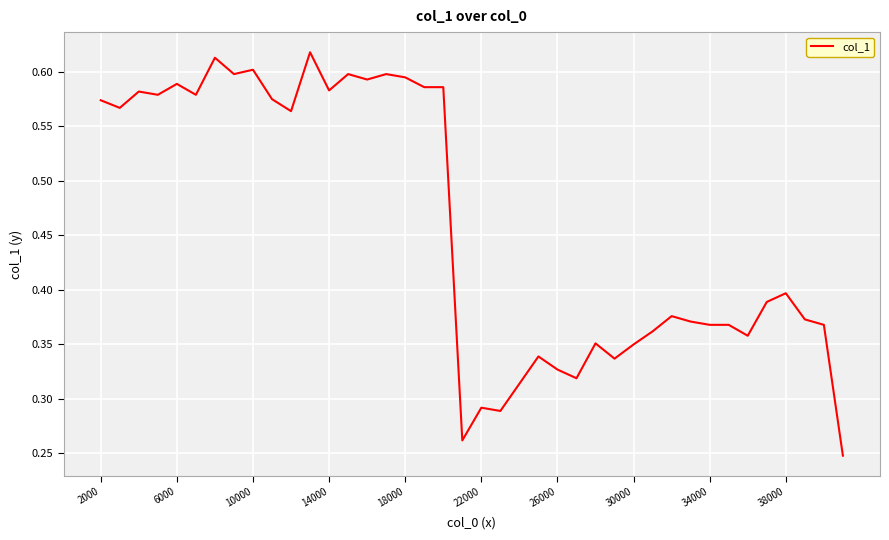

Does the chart have visible grid lines?

Yes